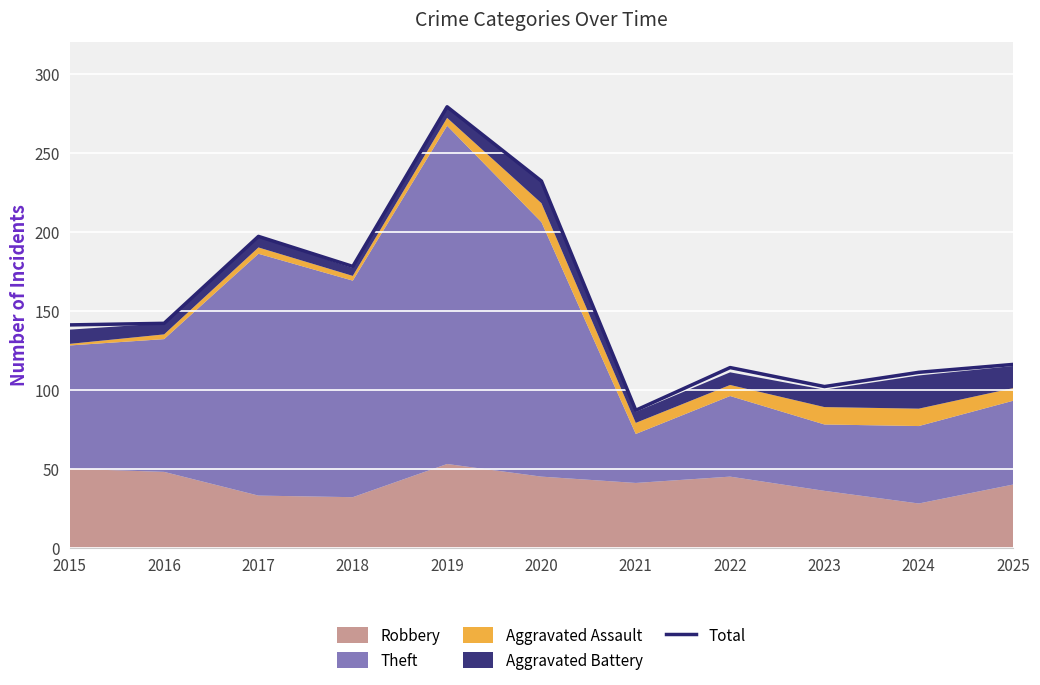

What is the smallest value displayed?

87